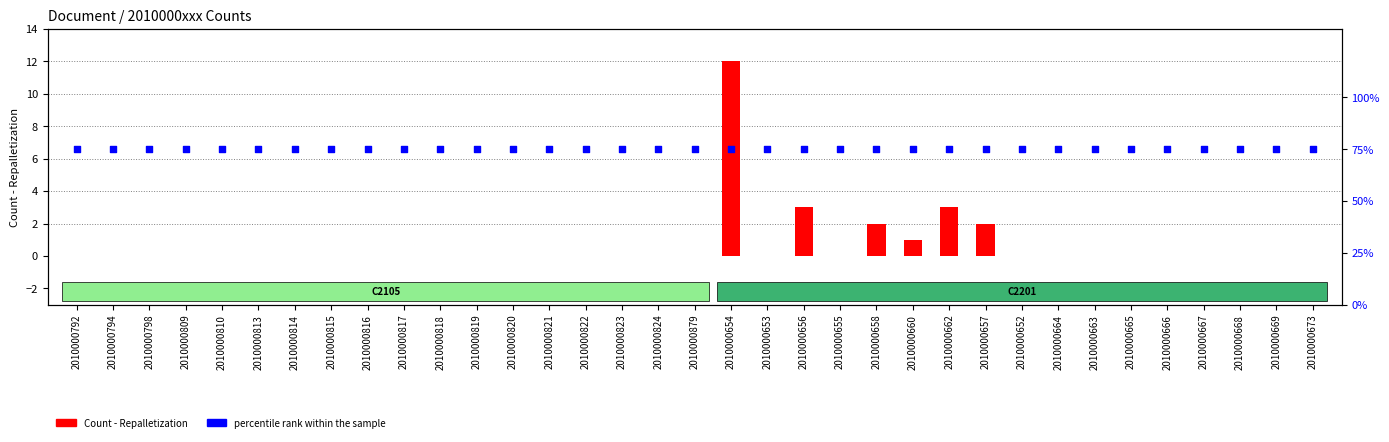

Which series has the largest Y range (max minus min)?

Count - Repalletization